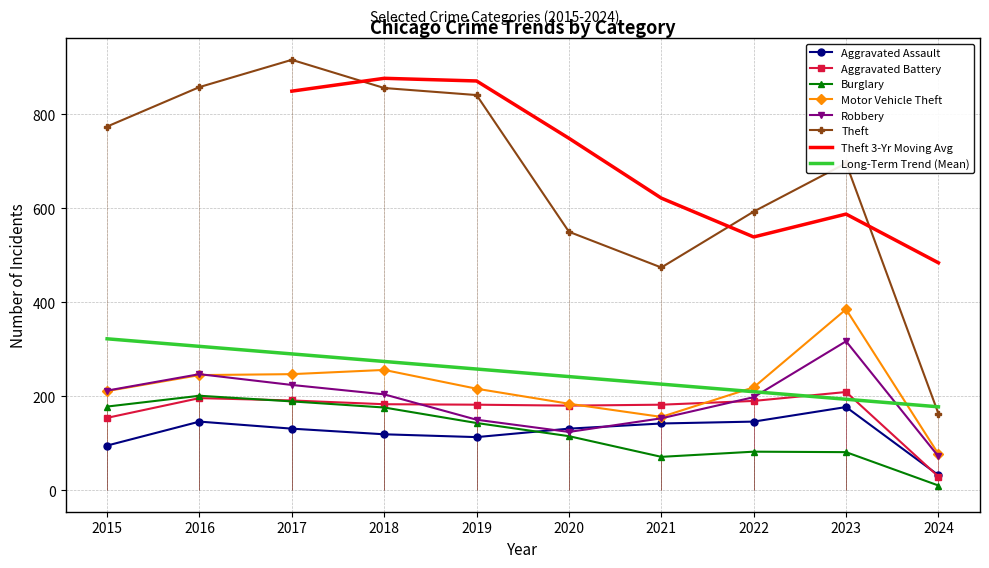

Is the value of Motor Vehicle Theft at 2015 greater than the value of Burglary at 2020?

Yes